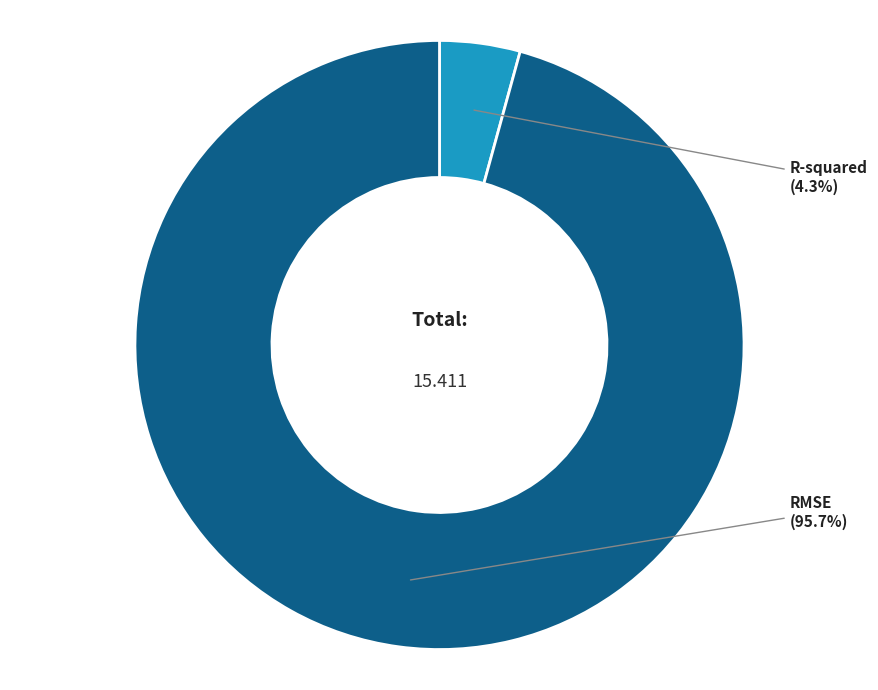

Does any single category account for the majority?

Yes